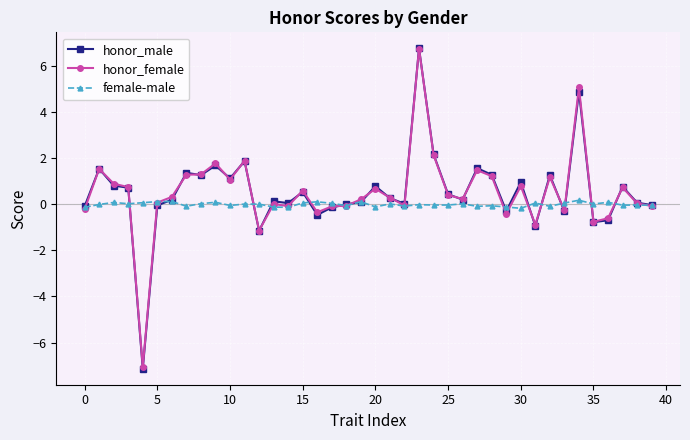

How many series are shown in this chart?

3